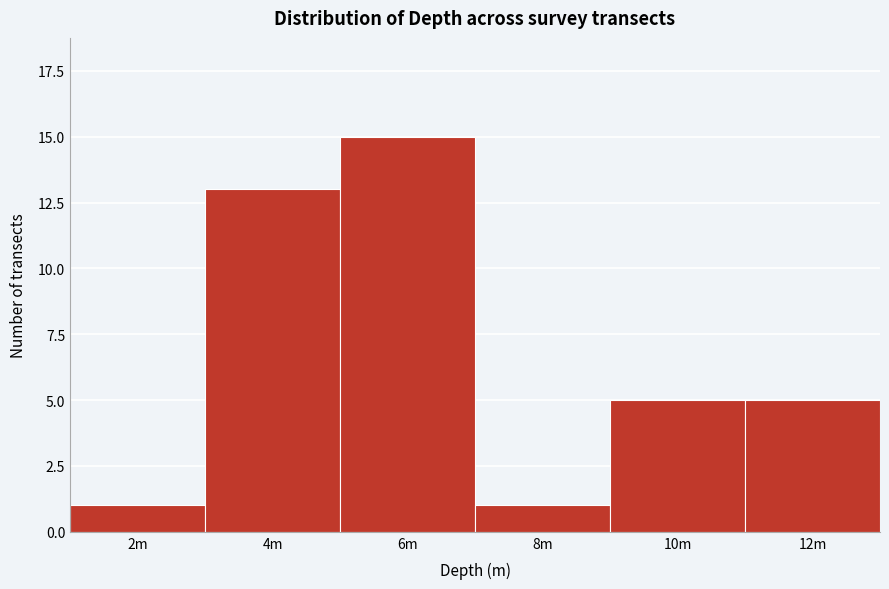

Reading right to left, what are all the values shown in this chart?

12m=5	10m=5	8m=1	6m=15	4m=13	2m=1